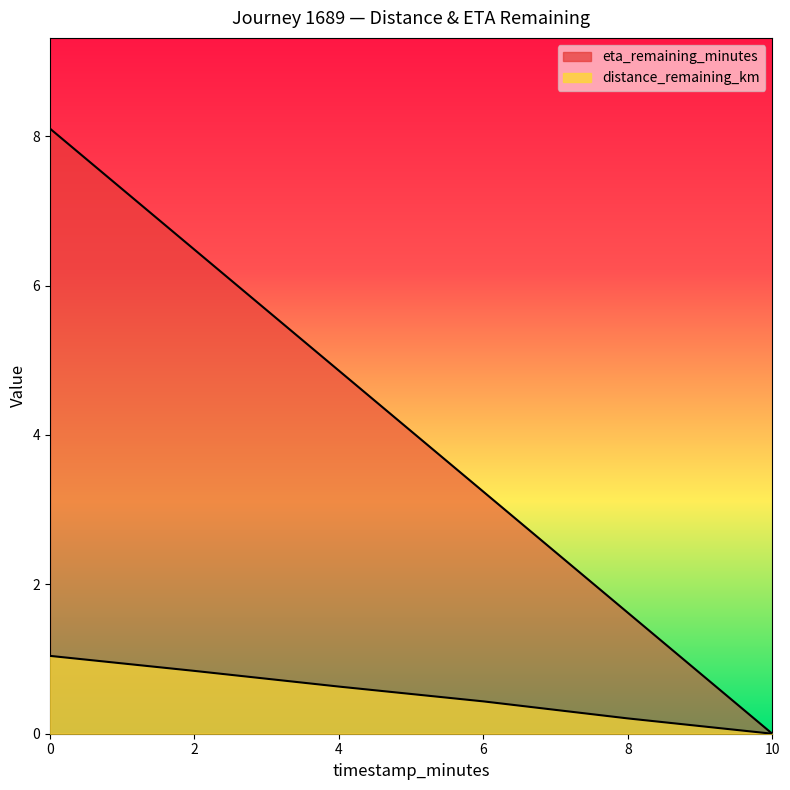

Between 2.0 and 8.0, which series saw the biggest shift?

eta_remaining_minutes